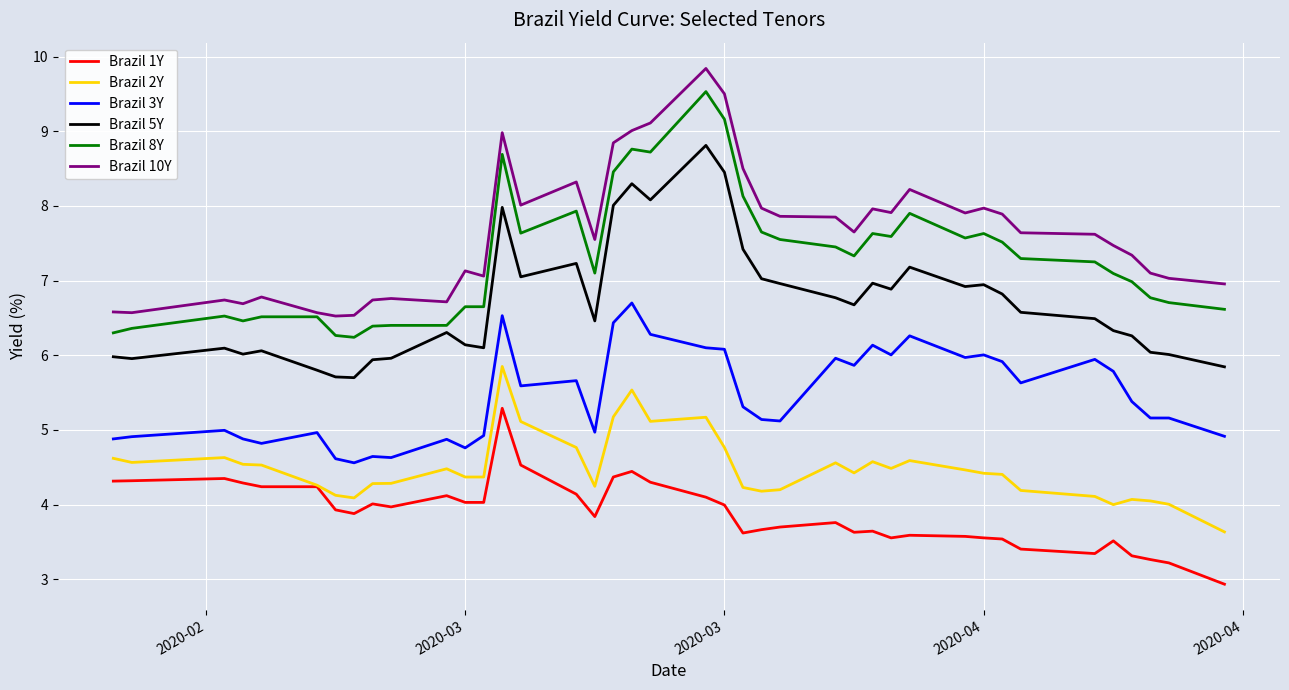

List the series in order of their peak value, lowest first.

Brazil 1Y, Brazil 2Y, Brazil 3Y, Brazil 5Y, Brazil 8Y, Brazil 10Y